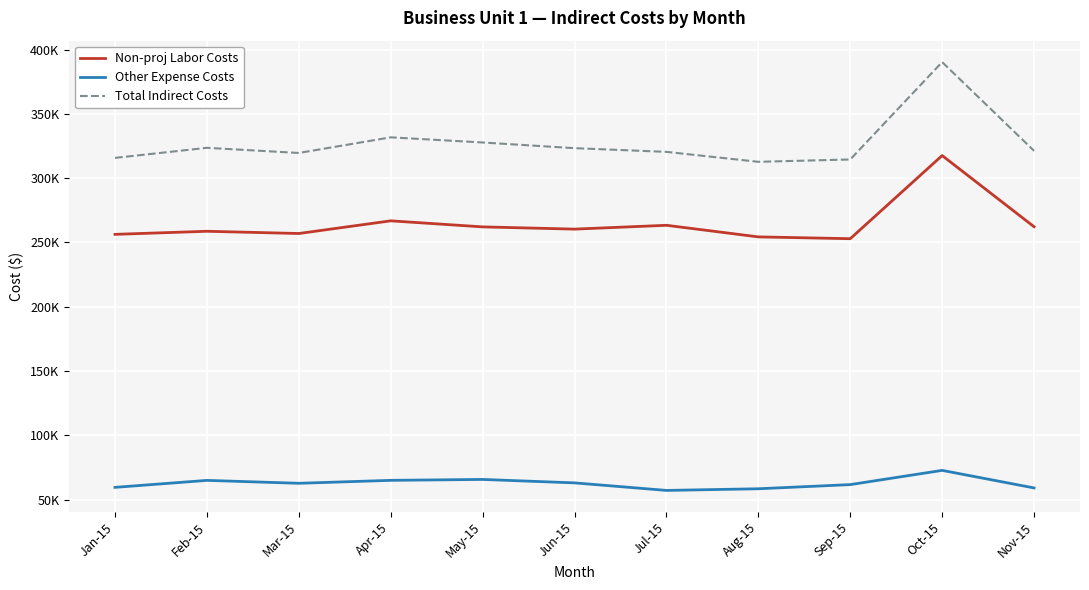

Is the value of Total Indirect Costs at Mar-15 greater than the value of Non-proj Labor Costs at Sep-15?

Yes